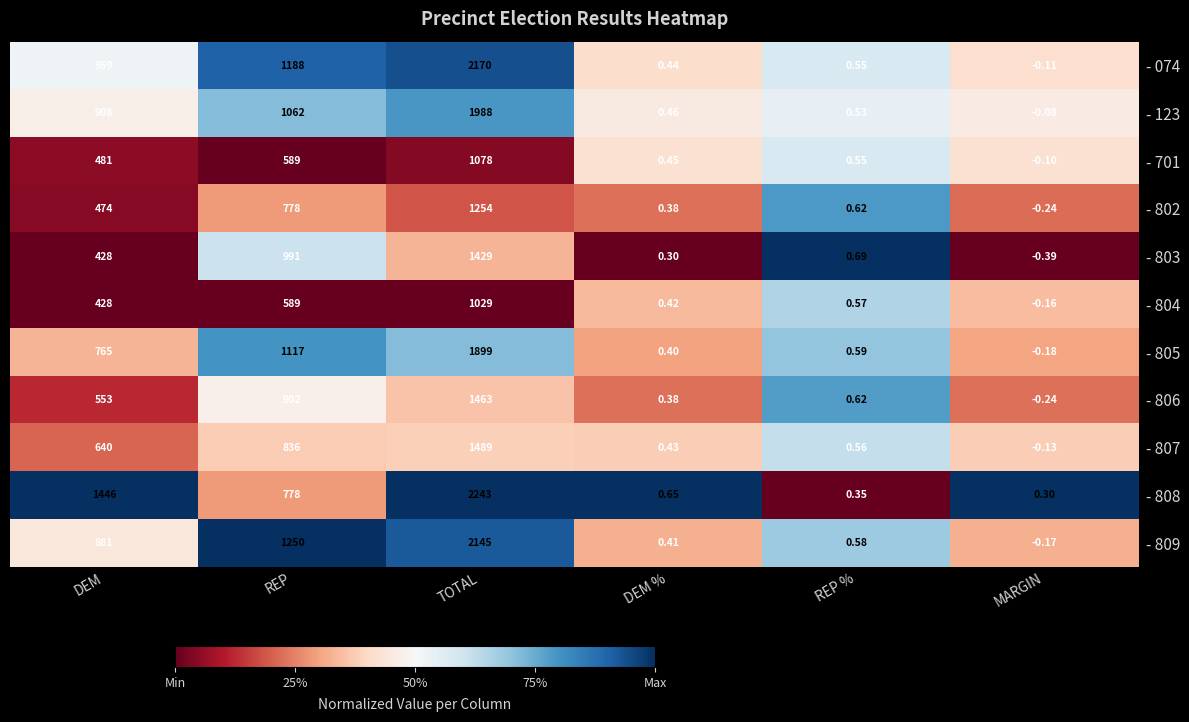

Is the value of - 701 at TOTAL greater than the value of - 809 at MARGIN?

Yes